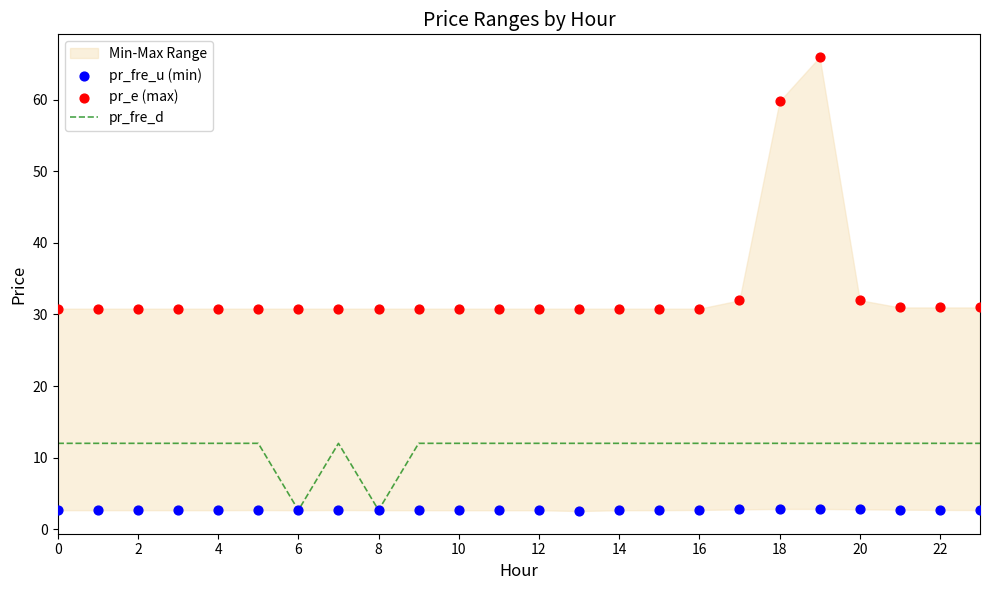

Which series contains the highest Y value?

pr_e (max)